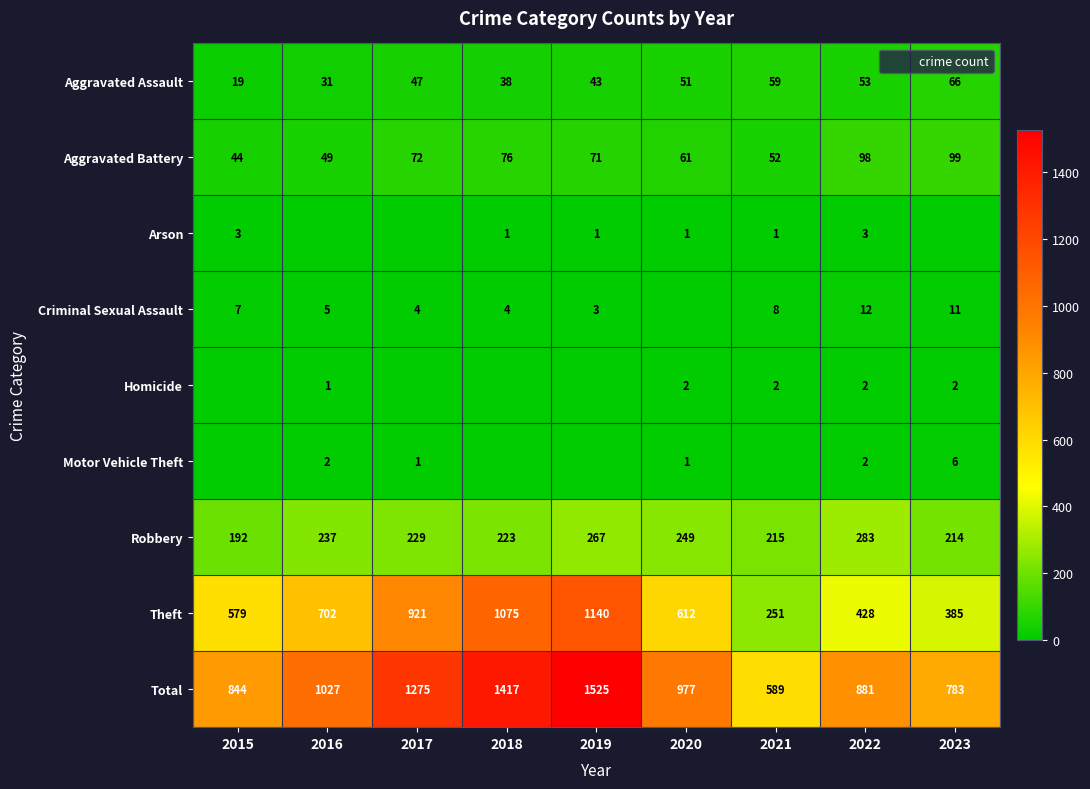

What is the difference between the maximum and minimum values in the Homicide series?

2